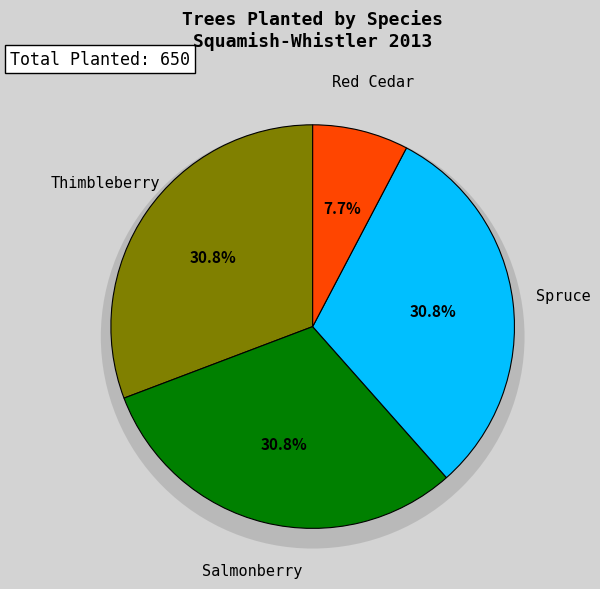

To the nearest percent, what is the combined percentage of Salmonberry and Red Cedar?

38%